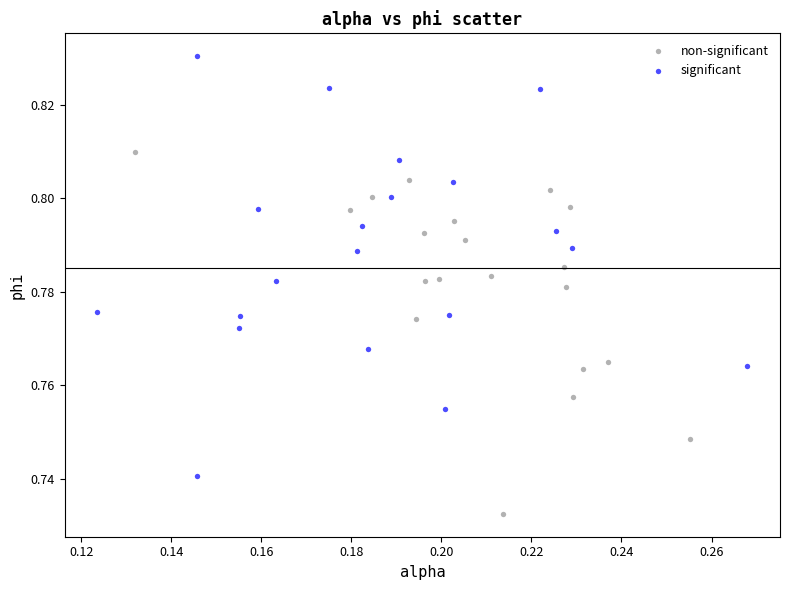

What are all the series names shown in the legend?

non-significant, significant